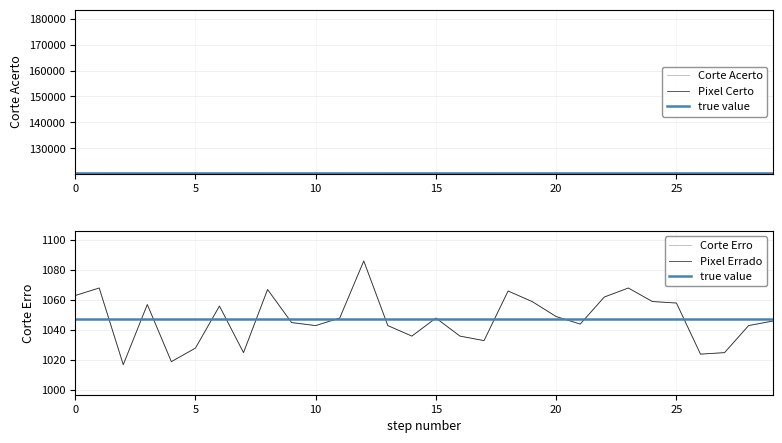

What is the minimum value shown in the chart?

1017